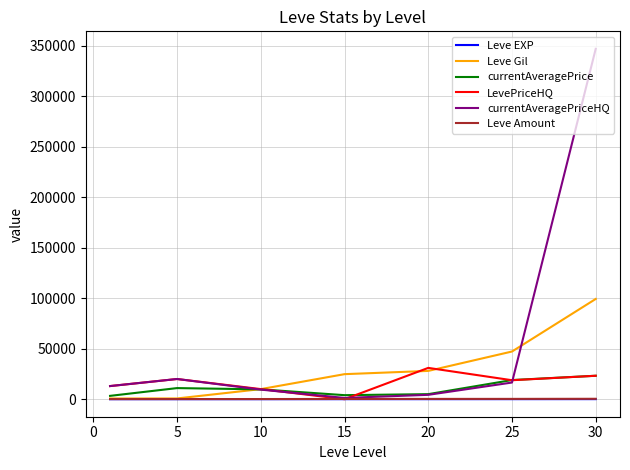

Which series has the widest spread of values?

currentAveragePriceHQ